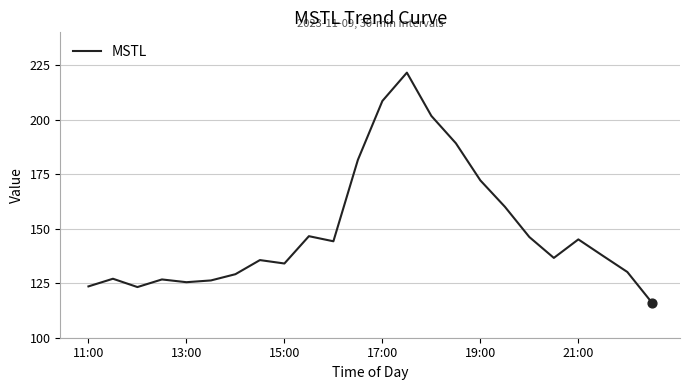

What is the difference between the maximum and minimum values?

105.4